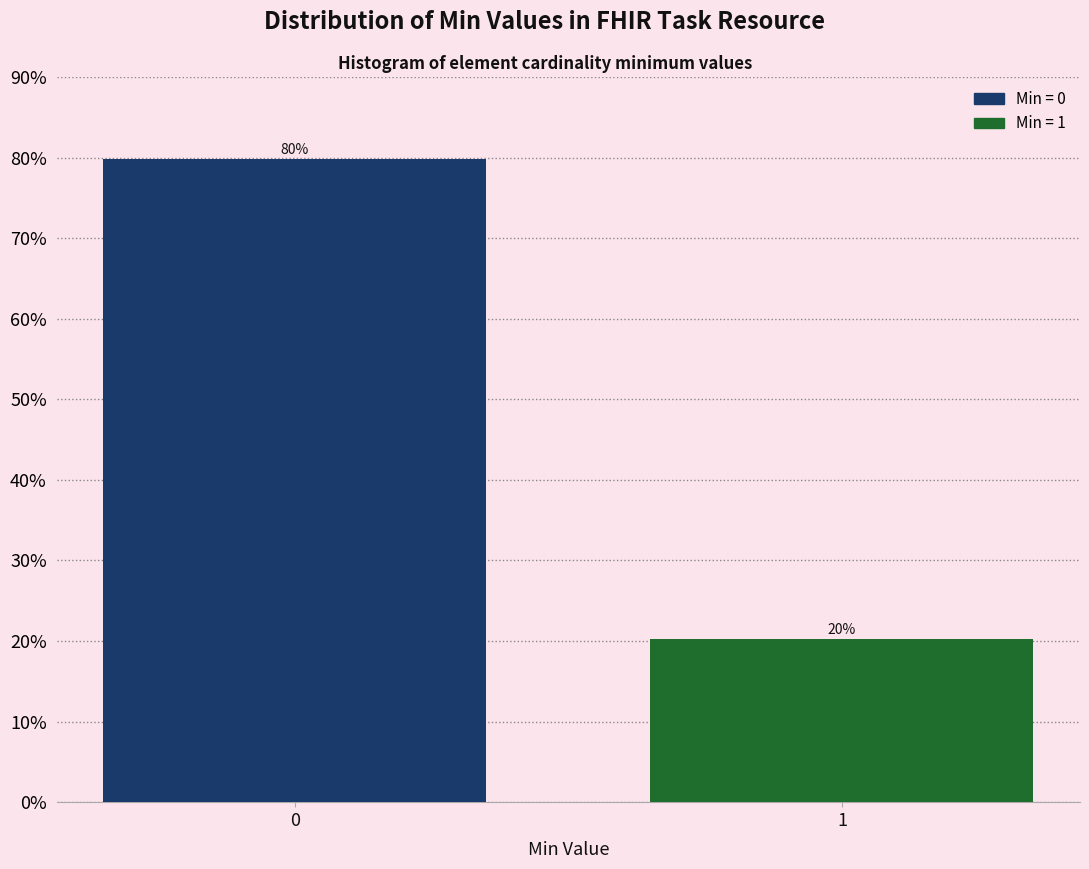

List the labels in order of value, smallest first.

1, 0